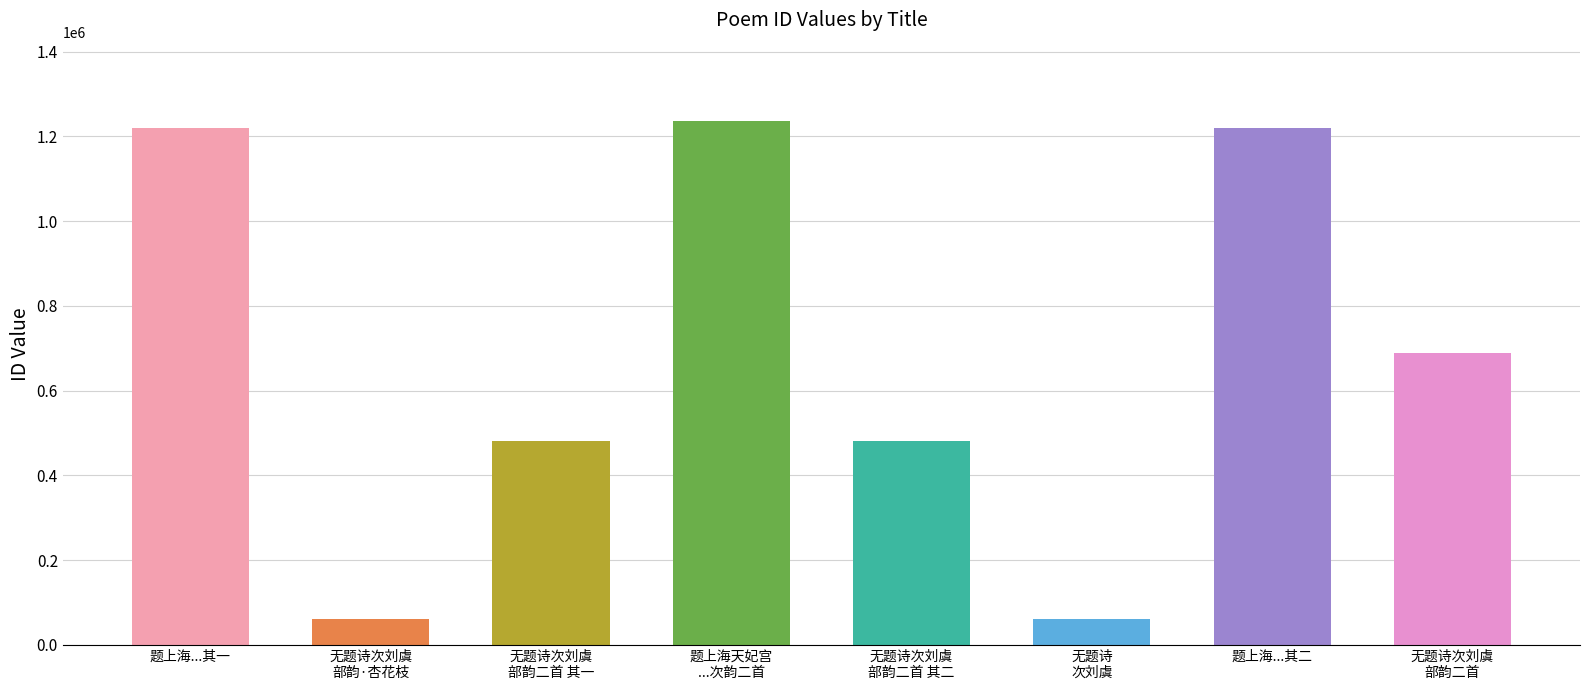

The value at 题上海...其二 is 1845802. True or false?

False